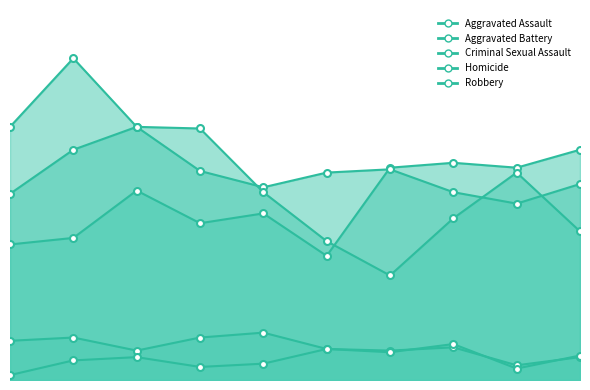

What is the average value of the Aggravated Battery series?

126